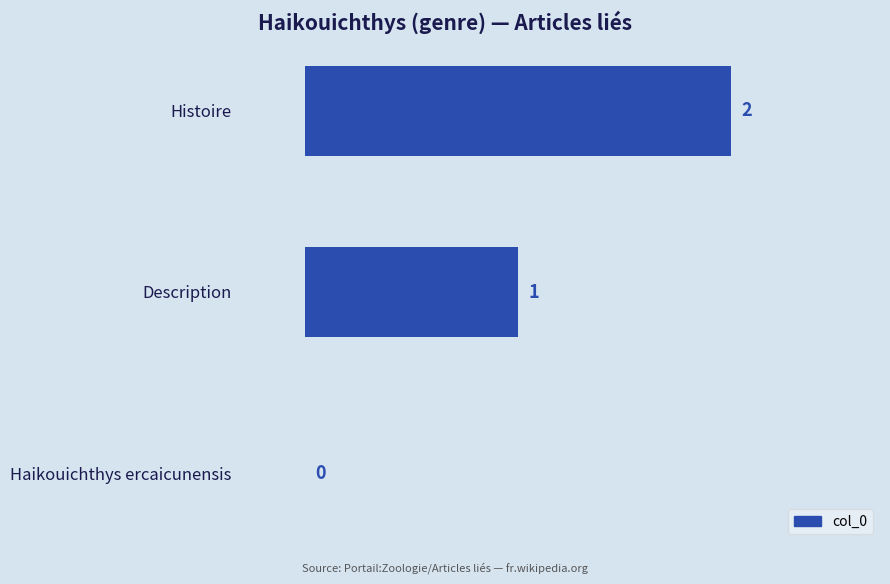

Does the chart contain stacked bars?

No